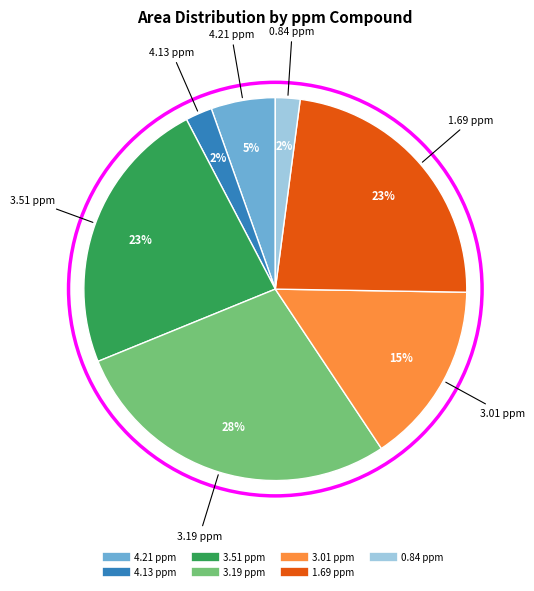

Is it true that 1.69 ppm is 23% of the pie?

True